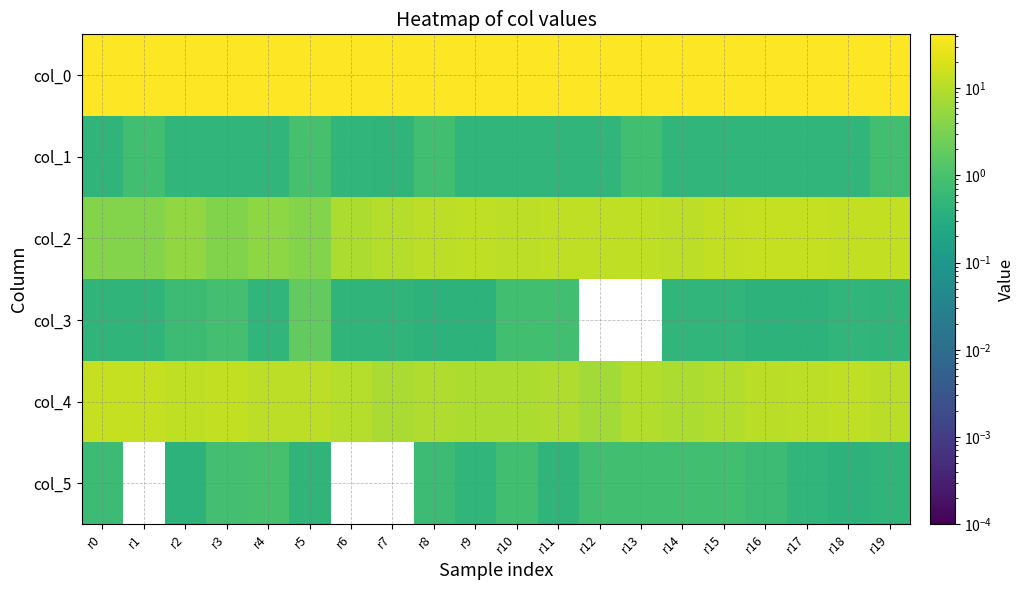

Reading left to right, transcribe all the data shown in this chart.

col_0: r0=41.3	r1=41.2	r2=41.5	r3=41.5	r4=41.5	r5=41.3	r6=41.5	r7=41.3	r8=41.2	r9=41.5	r10=41.5	r11=41.5	r12=41.5	r13=41.2	r14=41.5	r15=41.5	r16=41.5	r17=41.5	r18=41.5	r19=41.2
col_1: r0=0.5	r1=0.8	r2=0.5	r3=0.5	r4=0.5	r5=0.9	r6=0.5	r7=0.5	r8=0.8	r9=0.5	r10=0.5	r11=0.5	r12=0.5	r13=0.8	r14=0.5	r15=0.5	r16=0.5	r17=0.5	r18=0.5	r19=0.8
col_2: r0=3.7	r1=3.7	r2=5.0	r3=3.5	r4=4.5	r5=3.7	r6=8.3	r7=9.7	r8=11.2	r9=11.8	r10=11.2	r11=12.2	r12=12.0	r13=12.0	r14=11.5	r15=12.5	r16=13.2	r17=13.2	r18=12.5	r19=12.7
col_3: r0=0.5	r1=0.5	r2=0.7	r3=0.9	r4=0.5	r5=1.9	r6=0.5	r7=0.5	r8=0.4	r9=0.4	r10=0.8	r11=0.8	r12=0.0	r13=0.0	r14=0.5	r15=0.5	r16=0.4	r17=0.4	r18=0.5	r19=0.5
col_4: r0=13.0	r1=13.0	r2=12.2	r3=12.5	r4=11.3	r5=11.7	r6=10.0	r7=8.0	r8=9.0	r9=8.5	r10=8.2	r11=8.7	r12=7.0	r13=9.2	r14=8.2	r15=9.2	r16=11.0	r17=11.5	r18=11.8	r19=10.7
col_5: r0=0.7	r1=0.0	r2=0.4	r3=0.9	r4=0.9	r5=0.5	r6=0.0	r7=0.0	r8=0.7	r9=0.5	r10=0.8	r11=0.5	r12=0.8	r13=0.8	r14=0.8	r15=0.8	r16=0.7	r17=0.5	r18=0.4	r19=0.5